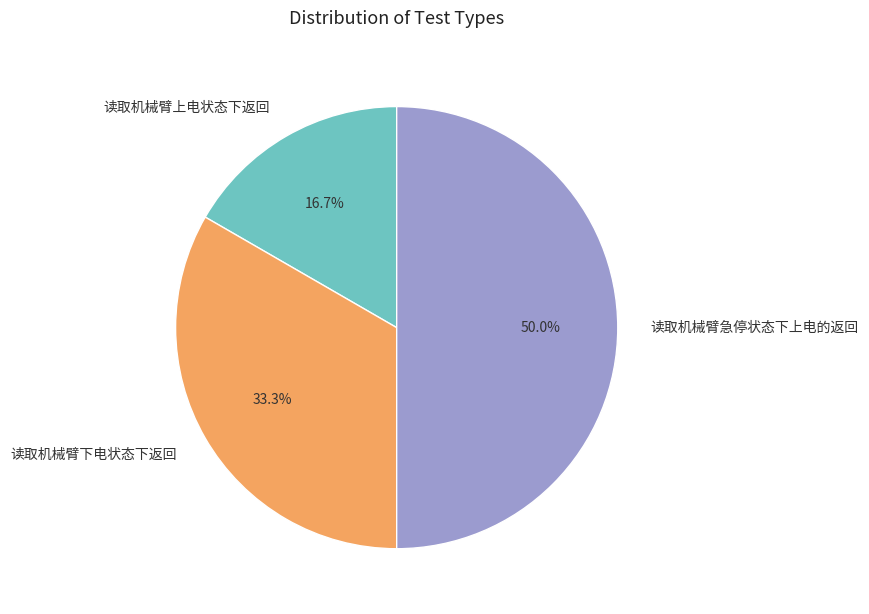

Which slice is the largest?

读取机械臂急停状态下上电的返回